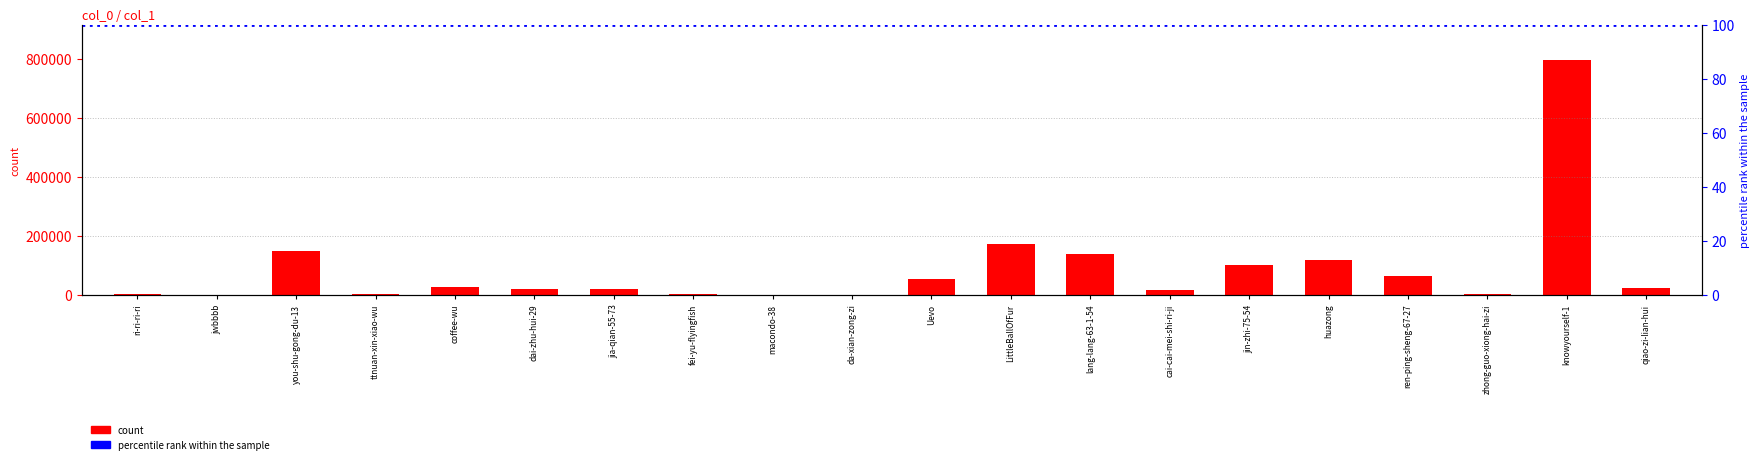

What is the sum of the values at zhong-guo-xiong-hai-zi and knowyourself-1?

797794